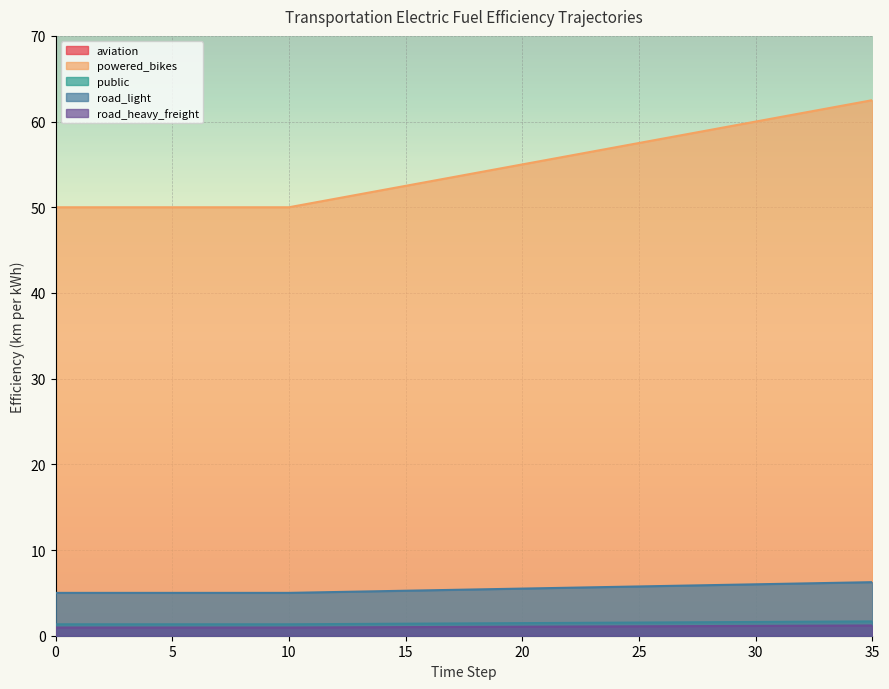

Reading left to right, what are all the values shown in this chart?

aviation: 0=50.0	1=50.0	2=50.0	3=50.0	4=50.0	5=50.0	6=50.0	7=50.0	8=50.0	9=50.0	10=50.0	11=50.5	12=51.0	13=51.5	14=52.0	15=52.5	16=53.0	17=53.5	18=54.0	19=54.5	20=55.0	21=55.5	22=56.0	23=56.5	24=57.0	25=57.5	26=58.0	27=58.5	28=59.0	29=59.5	30=60.0	31=60.5	32=61.0	33=61.5	34=62.0	35=62.5
powered_bikes: 0=0.1	1=0.1	2=0.1	3=0.1	4=0.1	5=0.1	6=0.1	7=0.1	8=0.1	9=0.1	10=0.1	11=0.1	12=0.1	13=0.1	14=0.1	15=0.1	16=0.1	17=0.1	18=0.1	19=0.1	20=0.1	21=0.1	22=0.1	23=0.2	24=0.2	25=0.2	26=0.2	27=0.2	28=0.2	29=0.2	30=0.2	31=0.2	32=0.2	33=0.2	34=0.2	35=0.2
public: 0=1.3	1=1.3	2=1.3	3=1.3	4=1.3	5=1.3	6=1.3	7=1.3	8=1.3	9=1.3	10=1.3	11=1.4	12=1.4	13=1.4	14=1.4	15=1.4	16=1.4	17=1.4	18=1.4	19=1.5	20=1.5	21=1.5	22=1.5	23=1.5	24=1.5	25=1.5	26=1.6	27=1.6	28=1.6	29=1.6	30=1.6	31=1.6	32=1.6	33=1.6	34=1.7	35=1.7
road_light: 0=5.0	1=5.0	2=5.0	3=5.0	4=5.0	5=5.0	6=5.0	7=5.0	8=5.0	9=5.0	10=5.0	11=5.0	12=5.1	13=5.2	14=5.2	15=5.2	16=5.3	17=5.3	18=5.4	19=5.5	20=5.5	21=5.5	22=5.6	23=5.7	24=5.7	25=5.8	26=5.8	27=5.8	28=5.9	29=6.0	30=6.0	31=6.0	32=6.1	33=6.2	34=6.2	35=6.2
road_heavy_freight: 0=1.0	1=1.0	2=1.0	3=1.0	4=1.0	5=1.0	6=1.0	7=1.0	8=1.0	9=1.0	10=1.0	11=1.0	12=1.0	13=1.0	14=1.0	15=1.0	16=1.0	17=1.0	18=1.0	19=1.0	20=1.1	21=1.1	22=1.1	23=1.1	24=1.1	25=1.1	26=1.1	27=1.1	28=1.1	29=1.1	30=1.1	31=1.2	32=1.2	33=1.2	34=1.2	35=1.2